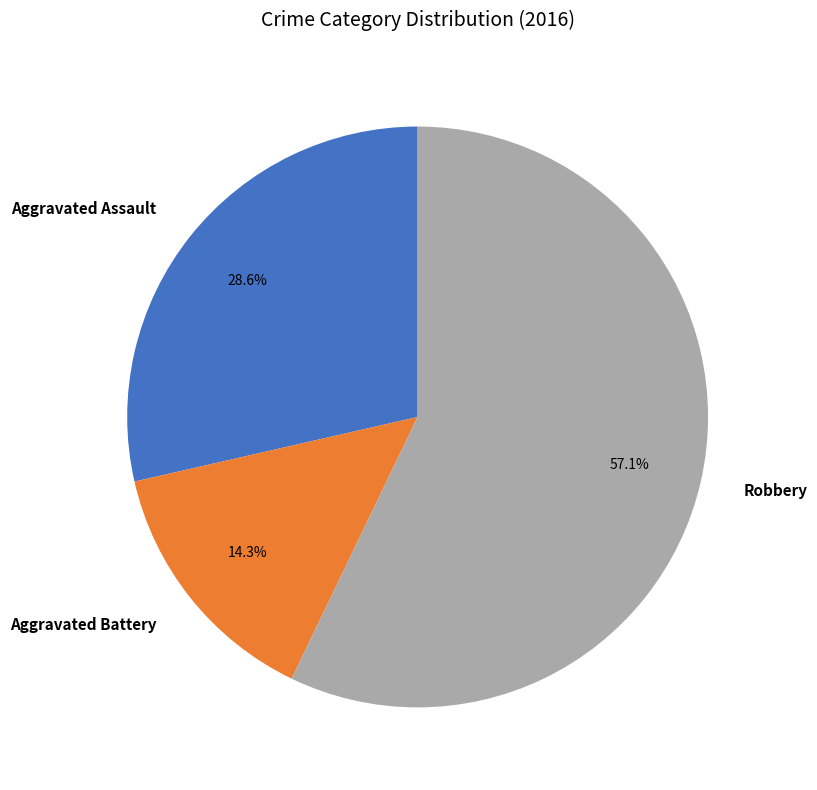

Count the number of slices in the pie.

3